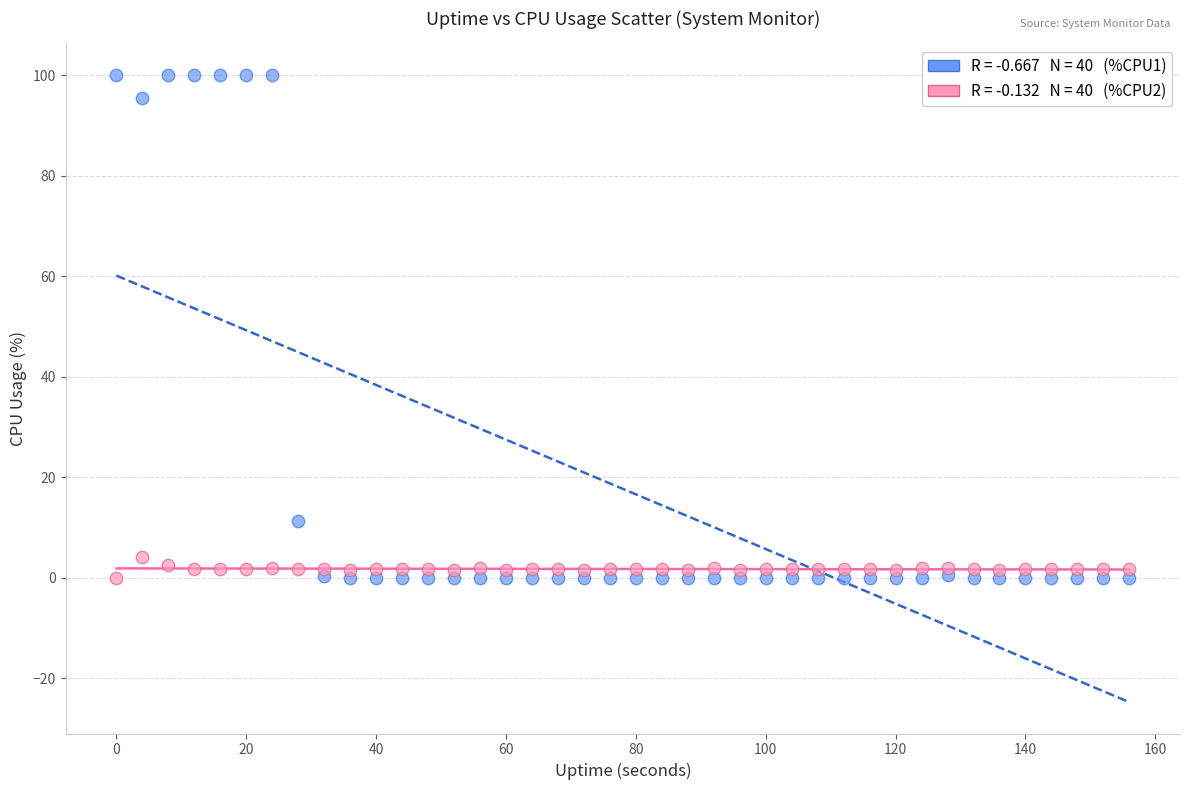

Across all series, what Y value is closest to 50?

11.3